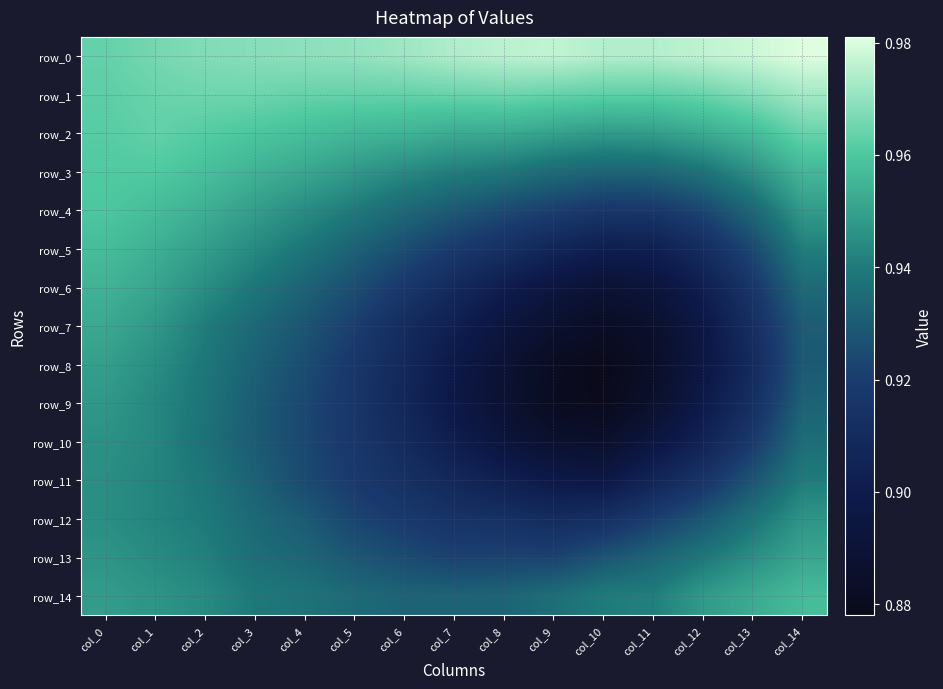

At col_10, list the series in order from largest to smallest.

row_0, row_1, row_2, row_14, row_3, row_13, row_4, row_12, row_5, row_11, row_6, row_10, row_7, row_9, row_8